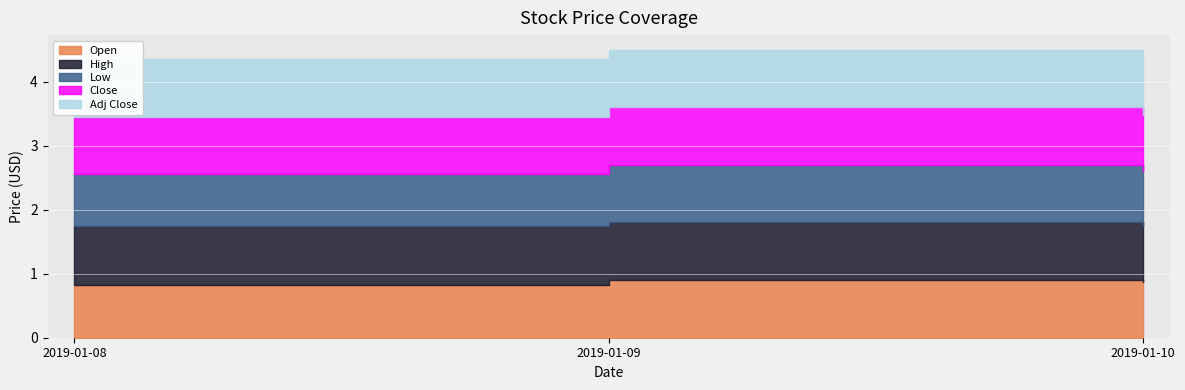

Reading left to right, extract all data points from this chart.

Open: 0.8	0.9	0.9
High: 0.9	0.9	0.9
Low: 0.8	0.9	0.9
Close: 0.9	0.9	0.9
Adj Close: 0.9	0.9	0.9